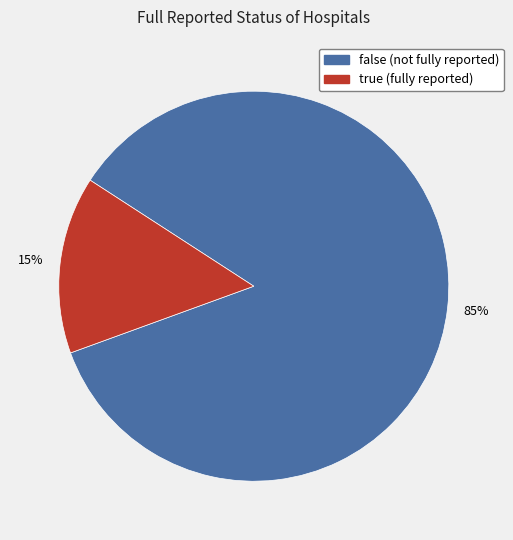

Which slice is the largest?

false